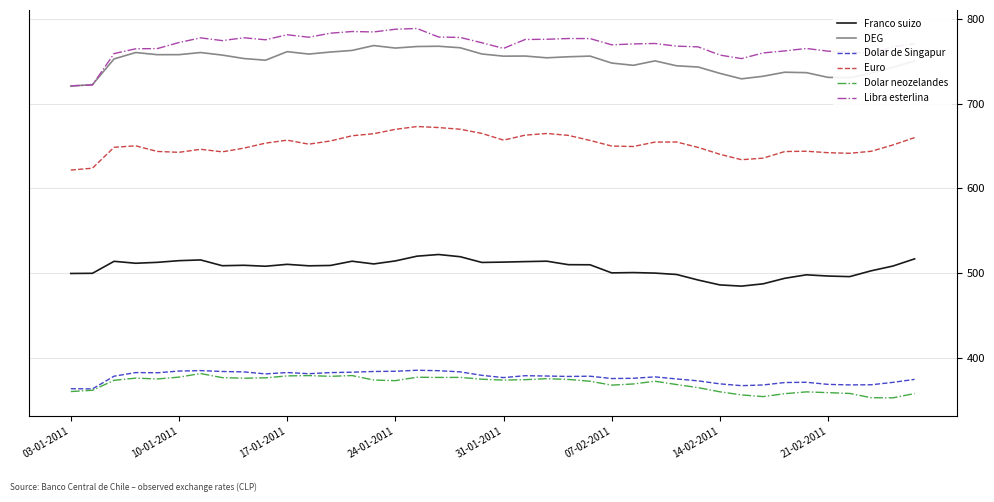

What is the minimum value shown in the chart?

352.5